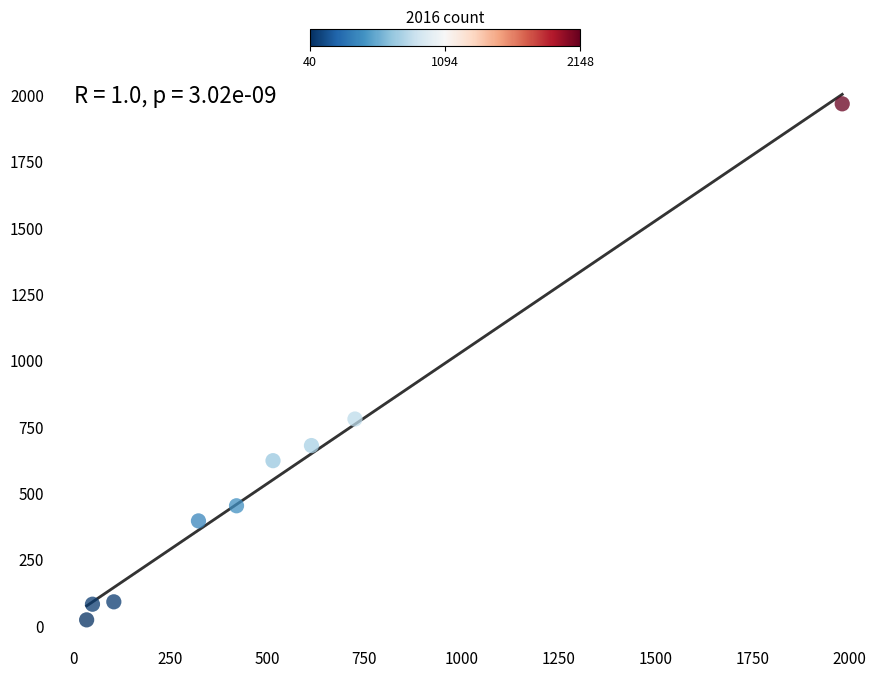

What Y value in the scatter plot is closest to 995?

780